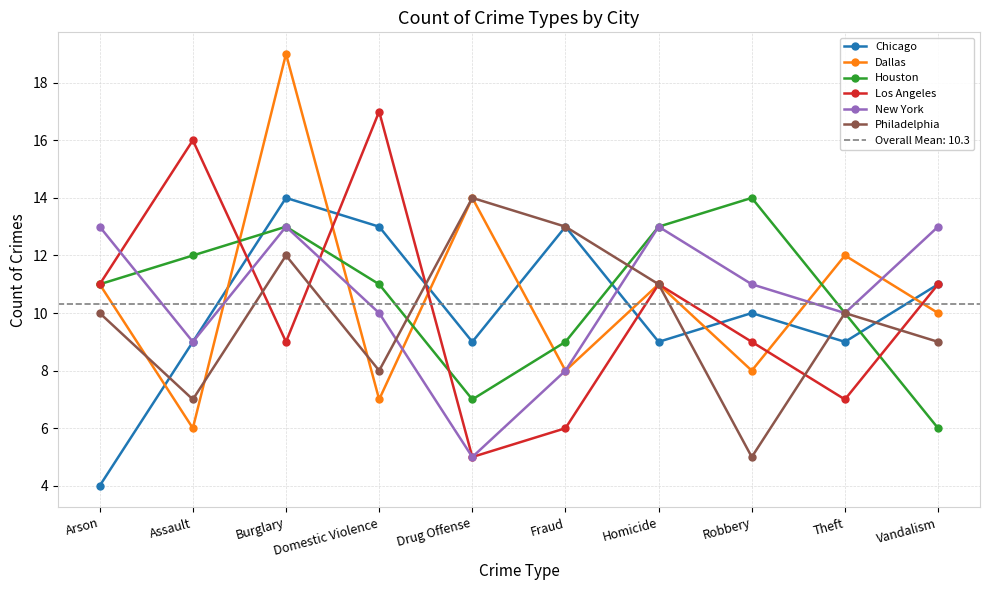

At which category does the chart reach its minimum across all series?

Arson